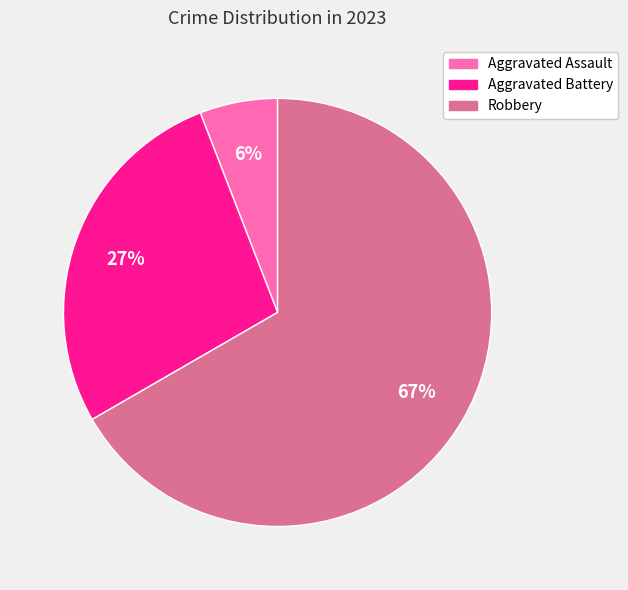

To the nearest percent, what is the average slice percentage?

33%